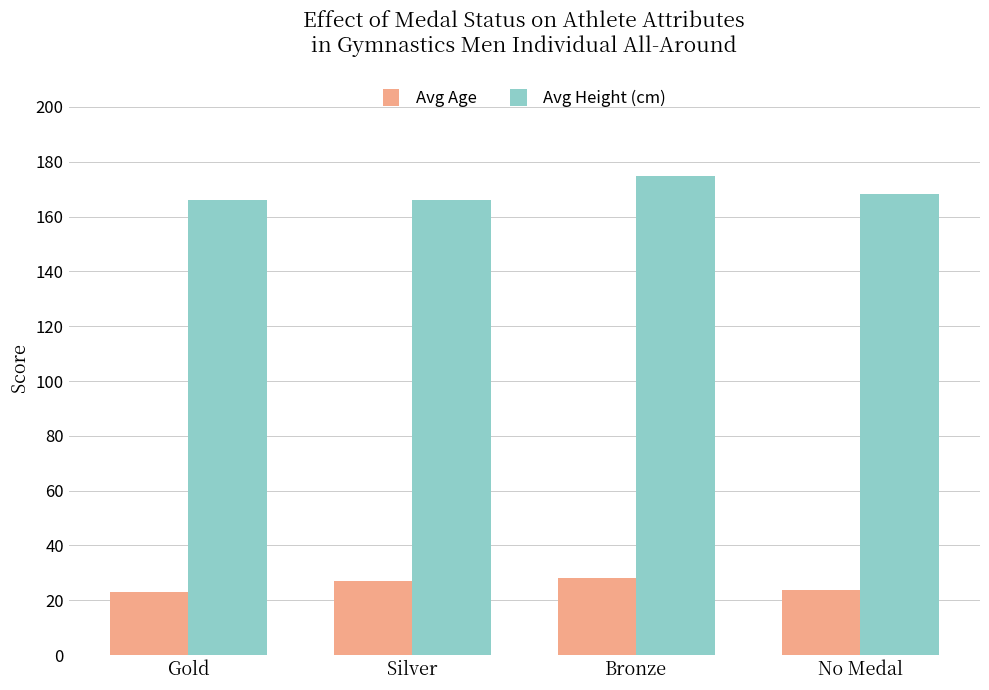

The value of Avg Age at No Medal is 9.8. True or false?

False